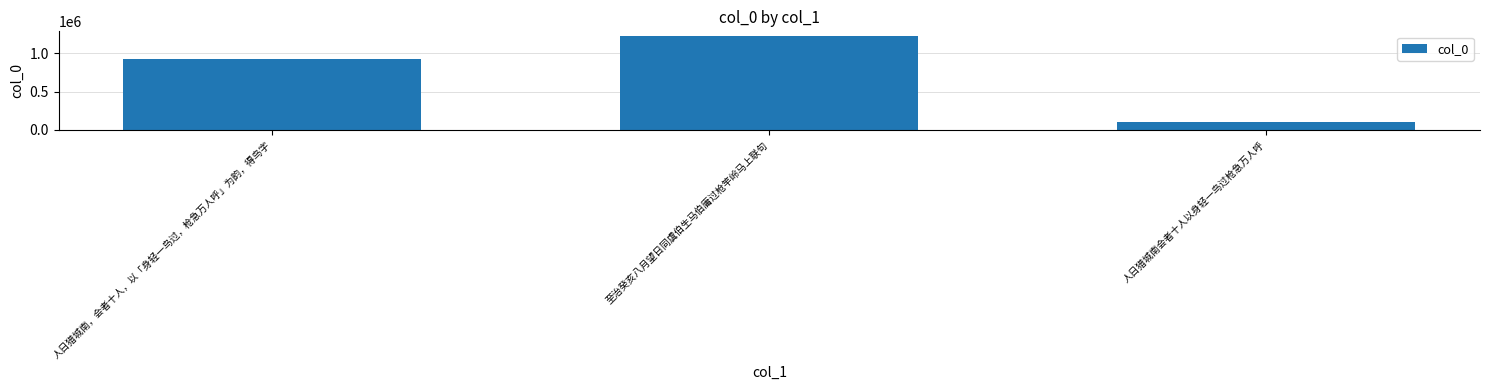

Does the chart contain any negative values?

No